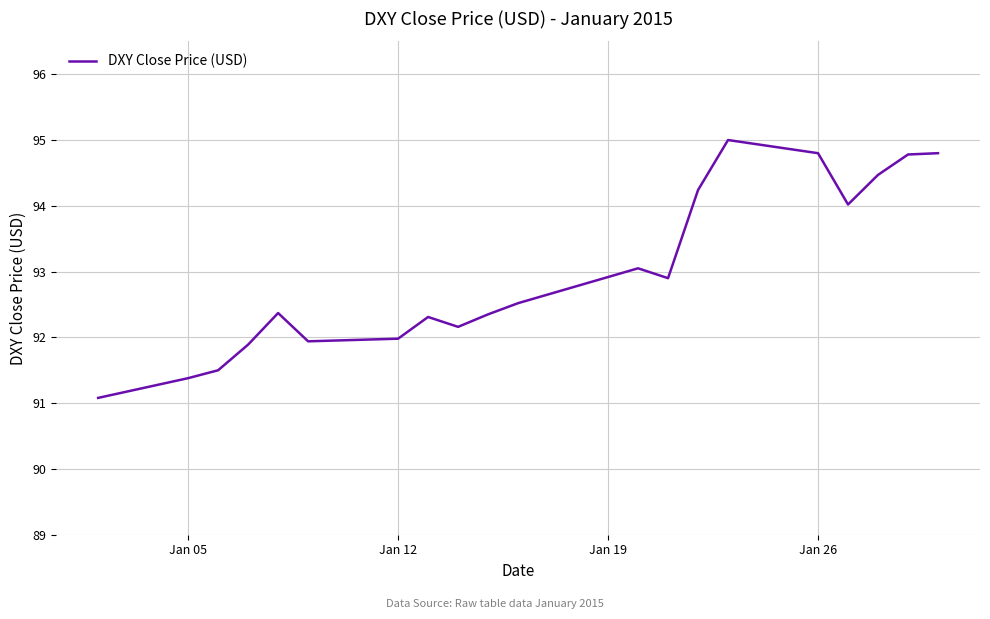

What is the difference between the maximum and minimum values?

3.9